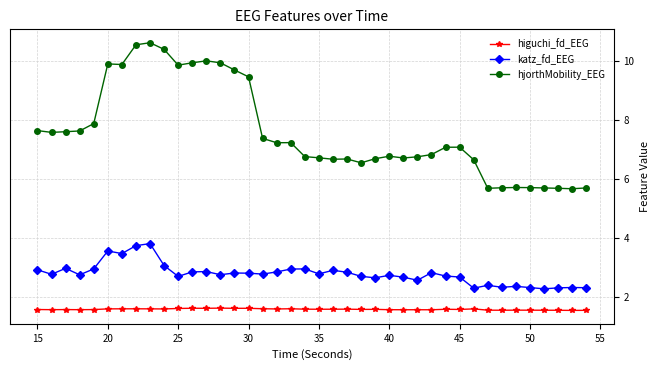

Which series has the largest total across all categories?

hjorthMobility_EEG